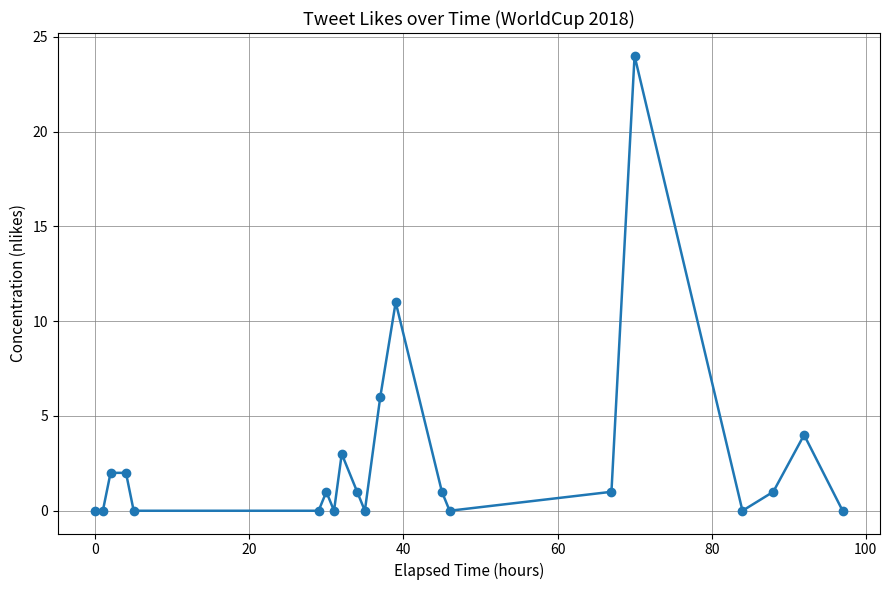

What is the difference between the maximum and second lowest values?

24